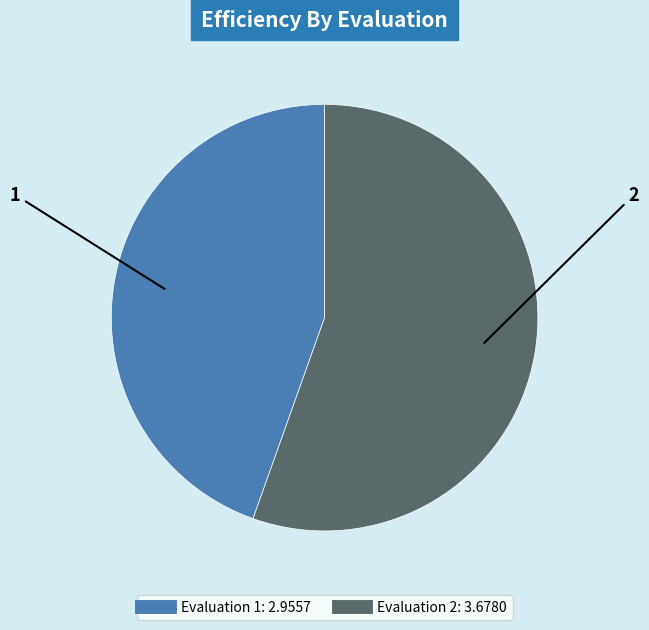

Is there any slice that represents more than half of the pie?

Yes